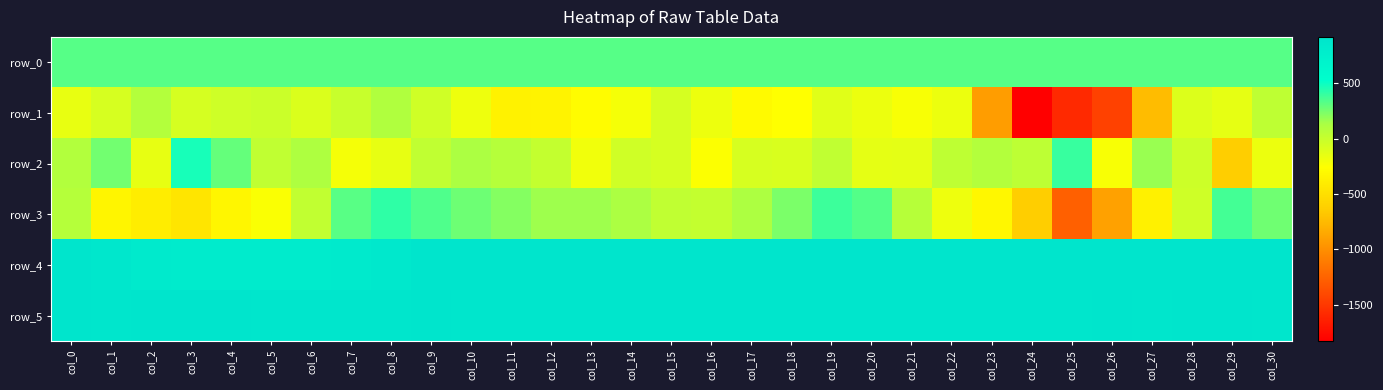

What is the total value across all series at col_29?

1735.1